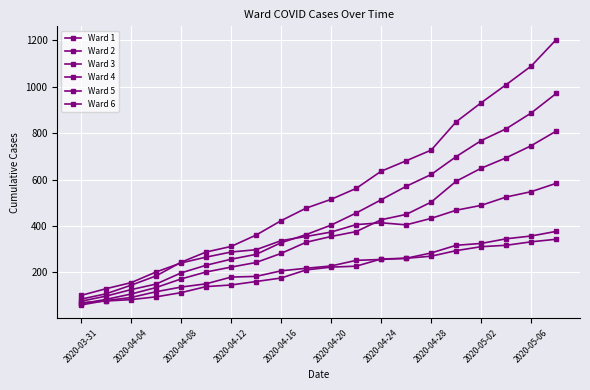

What is the difference between the maximum and minimum values in the Ward 2 series?

317